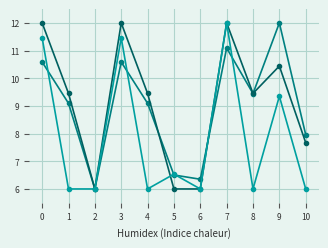

What is the minimum value shown in the chart?

6.0